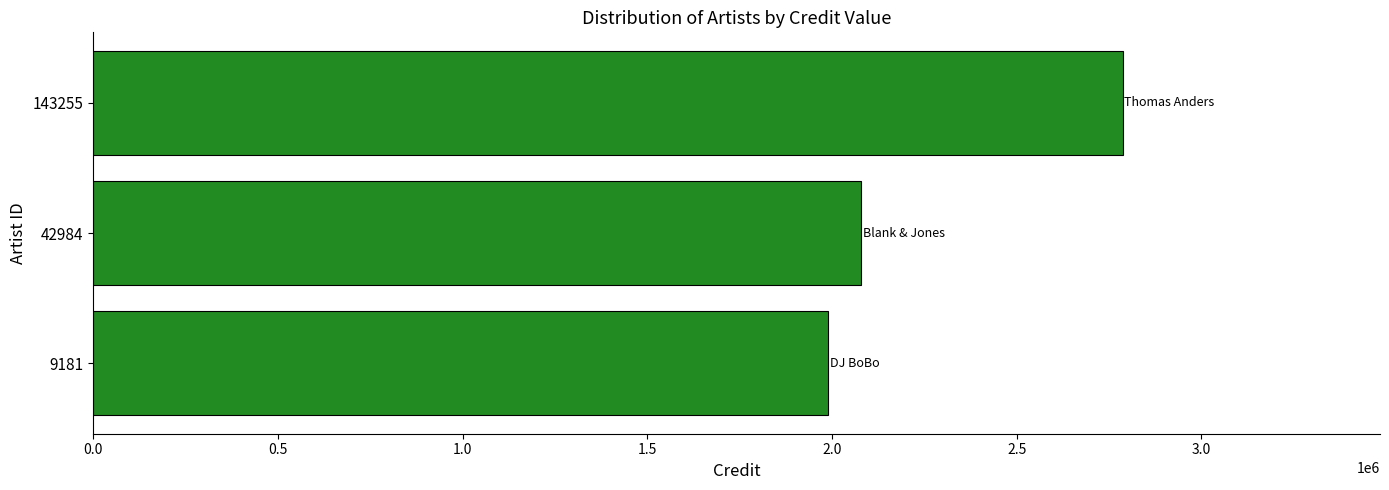

What is the sum of all values?

6855323